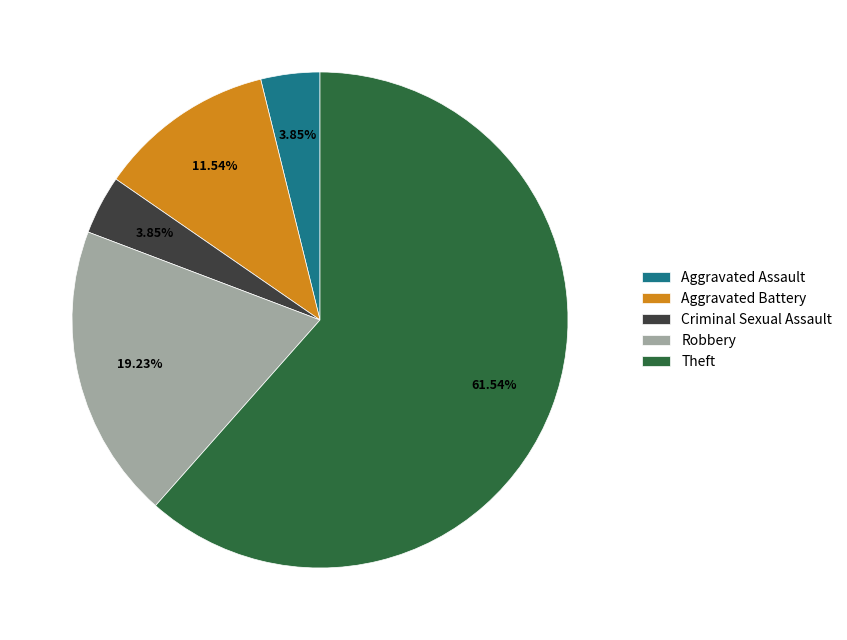

To the nearest percent, what percentage of the pie is Theft?

62%